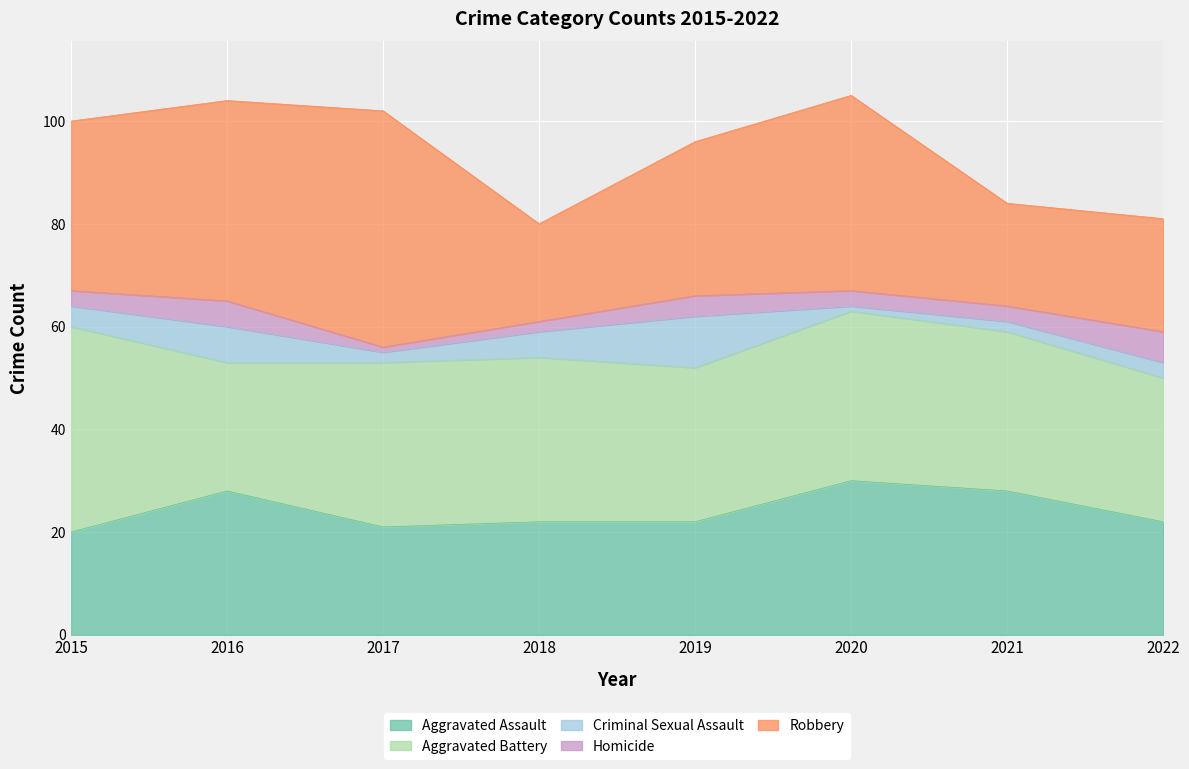

What is the highest value of the Aggravated Battery series?

40